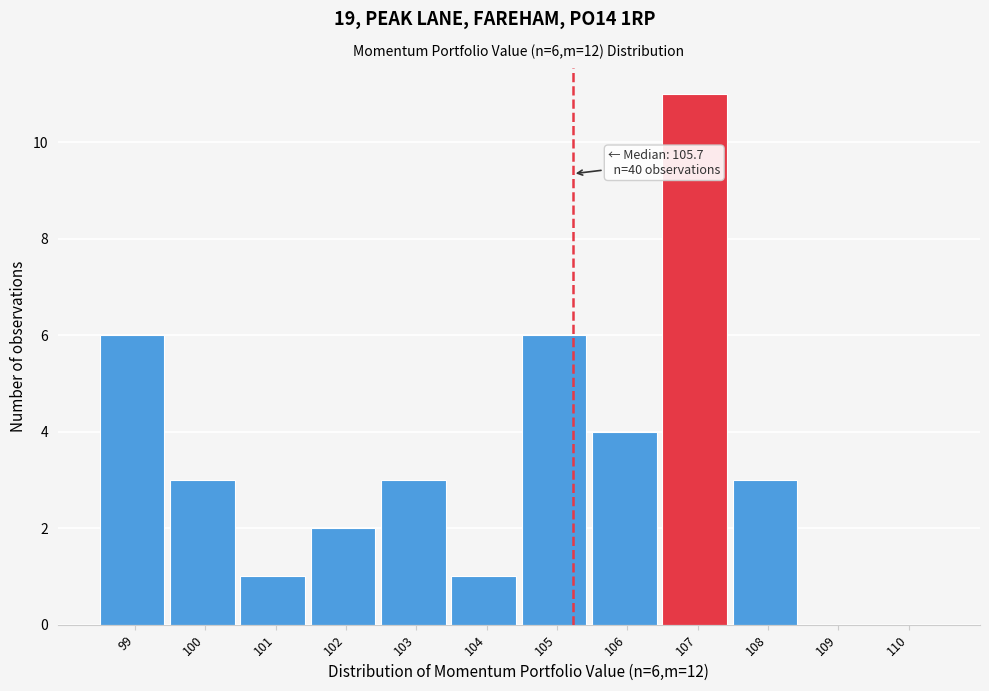

Reading right to left, what are all the values shown in this chart?

110=0	109=0	108=3	107=11	106=4	105=6	104=1	103=3	102=2	101=1	100=3	99=6